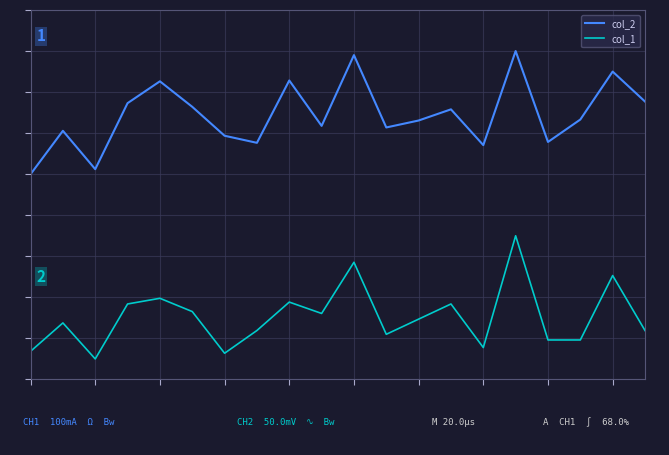

What are all the series names shown in the legend?

col_2, col_1